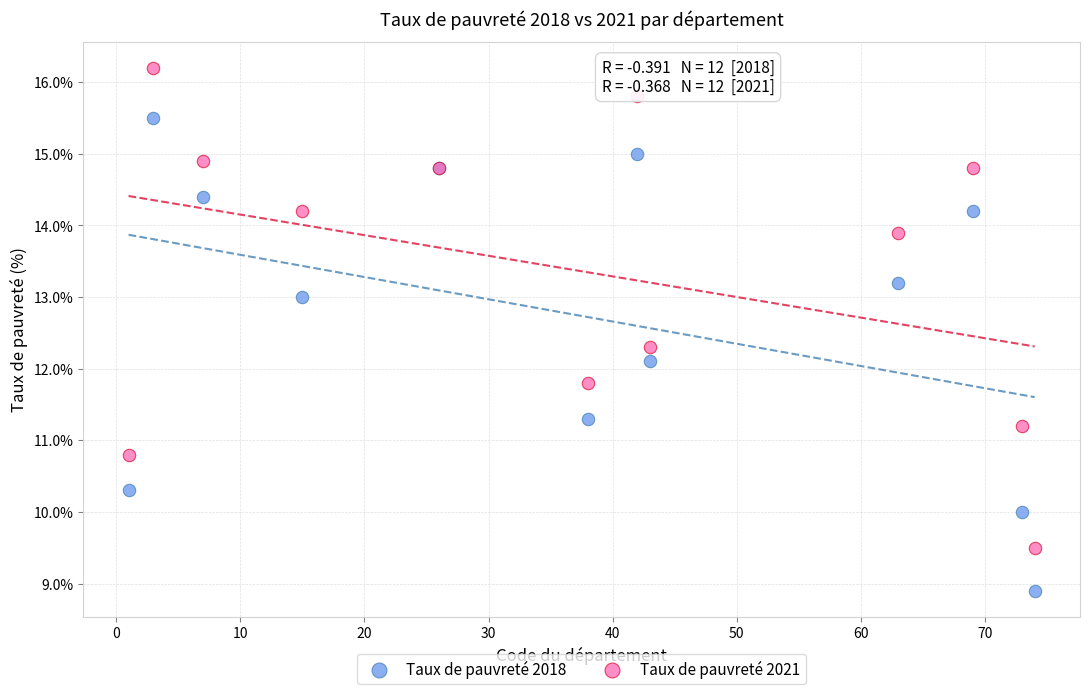

Which series contains the highest Y value?

Taux de pauvreté 2021